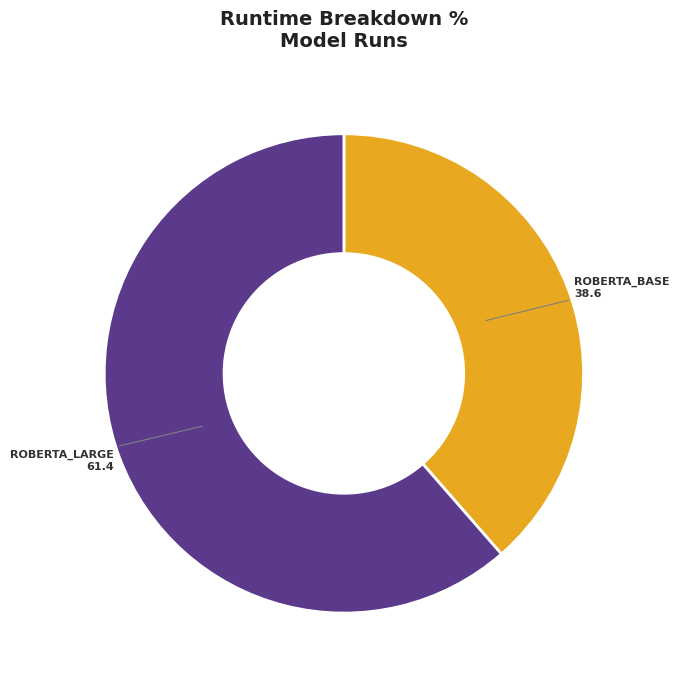

Is there any slice that represents more than half of the pie?

Yes